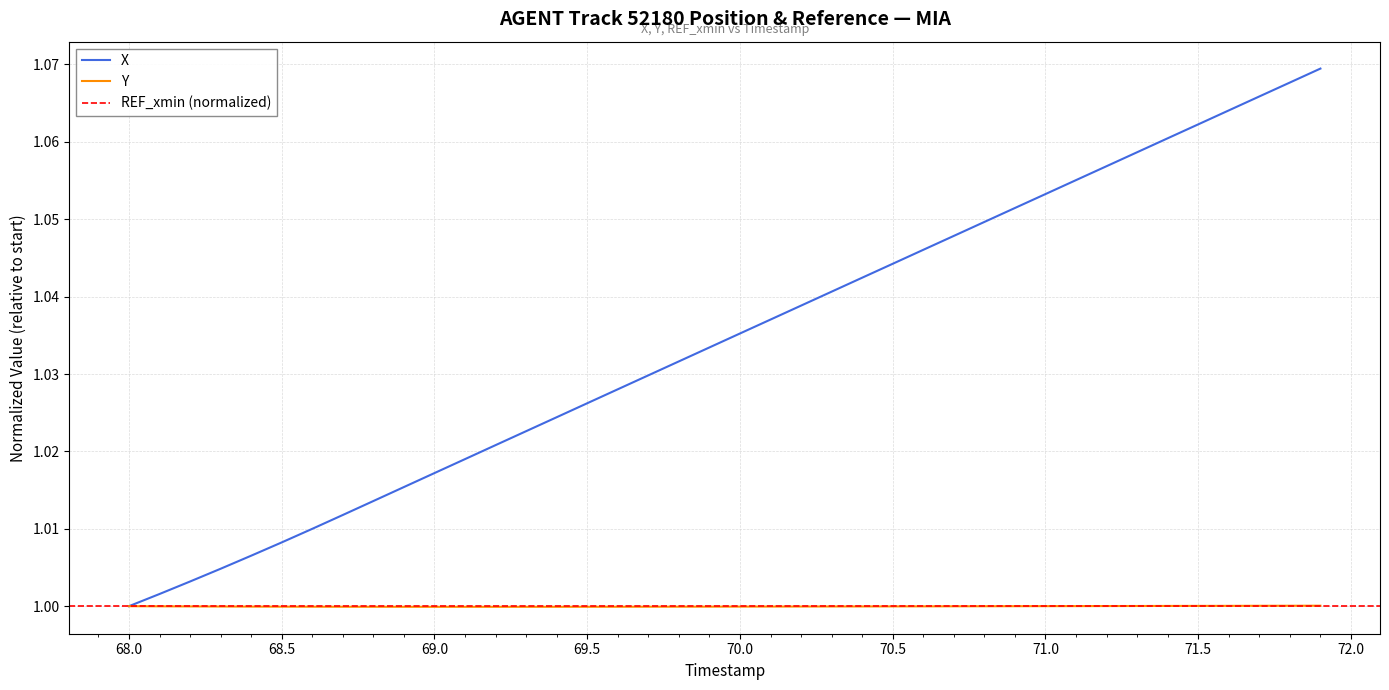

Reading left to right, extract all data points from this chart.

X: 1.0	1.0	1.0	1.0	1.0	1.0	1.0	1.0	1.0	1.0	1.0	1.0	1.0	1.0	1.0	1.0	1.0	1.0	1.0	1.0	1.0	1.0	1.0	1.0	1.0	1.0	1.0	1.0	1.0	1.1	1.1	1.1	1.1	1.1	1.1	1.1	1.1	1.1	1.1	1.1
Y: 1.0	1.0	1.0	1.0	1.0	1.0	1.0	1.0	1.0	1.0	1.0	1.0	1.0	1.0	1.0	1.0	1.0	1.0	1.0	1.0	1.0	1.0	1.0	1.0	1.0	1.0	1.0	1.0	1.0	1.0	1.0	1.0	1.0	1.0	1.0	1.0	1.0	1.0	1.0	1.0